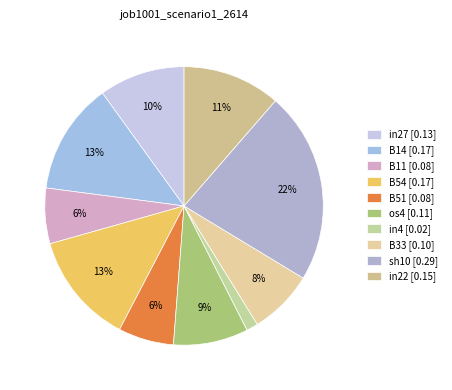

To the nearest percent, what portion does in22 represent?

11%